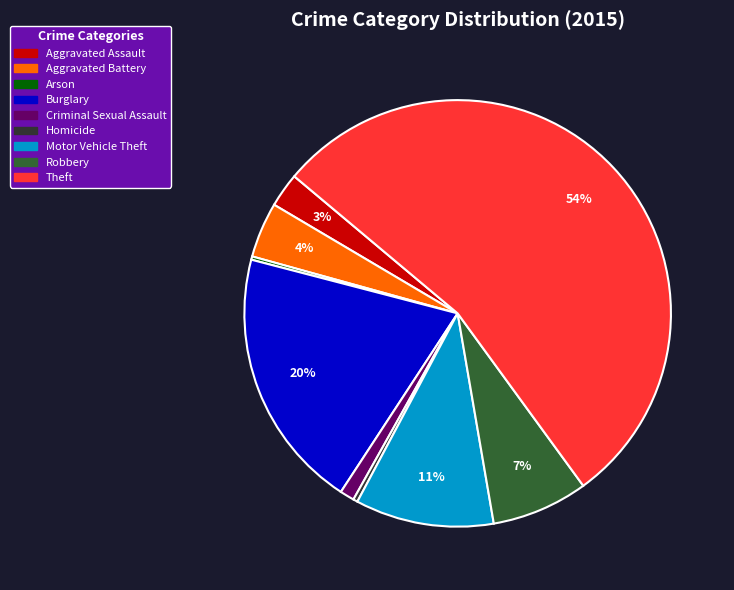

What is the ratio of the value at Burglary to the value at Homicide?

59.0